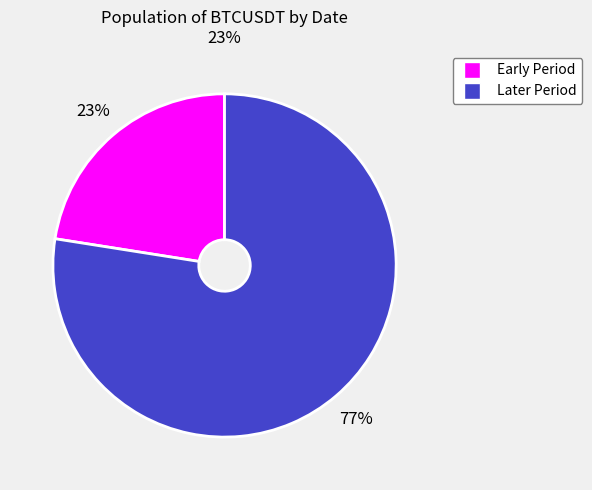

To the nearest percent, what is the combined percentage of Early Period and Later Period?

100%